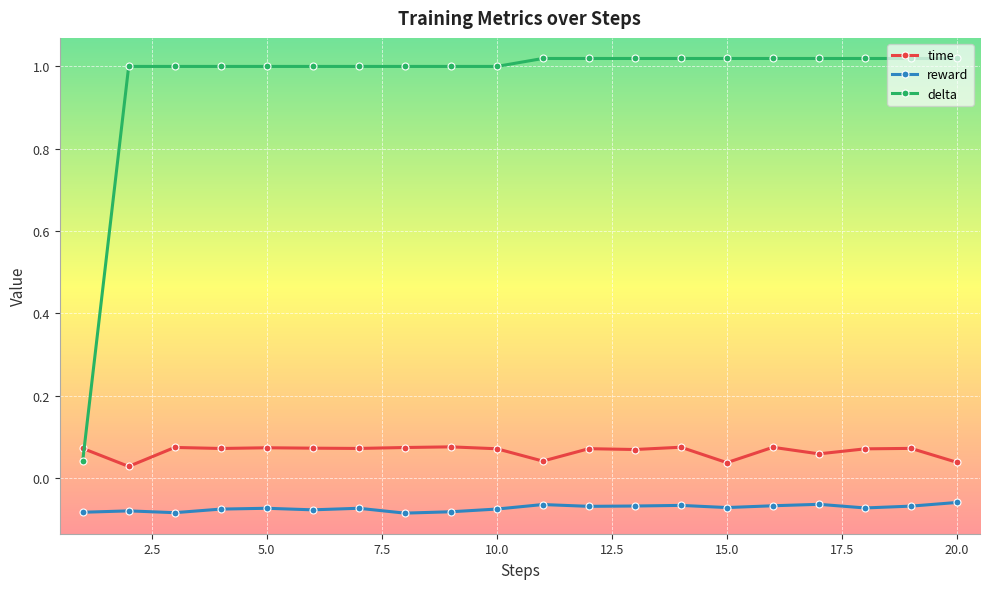

True or false: time and reward cross at least once.

False